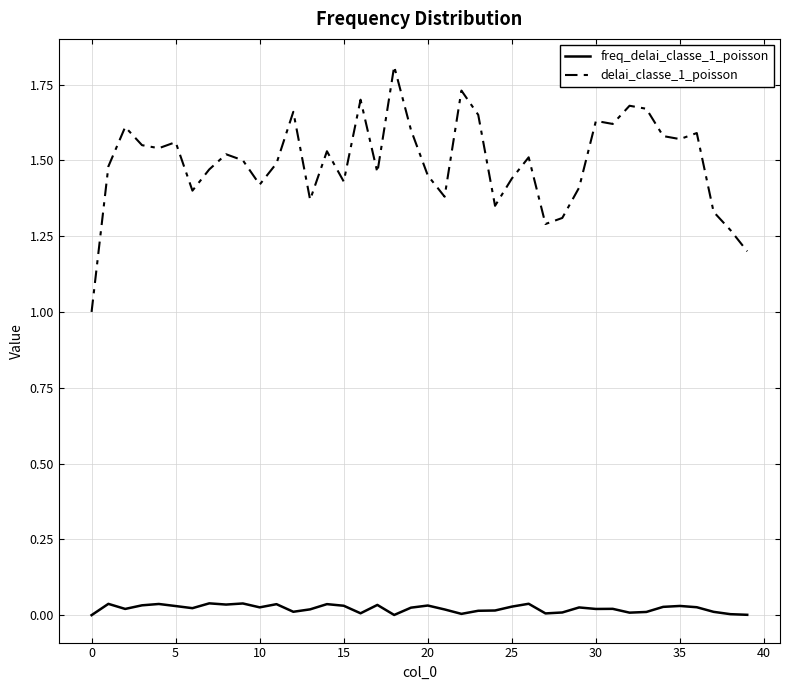

Which series has the largest range (max minus min)?

delai_classe_1_poisson